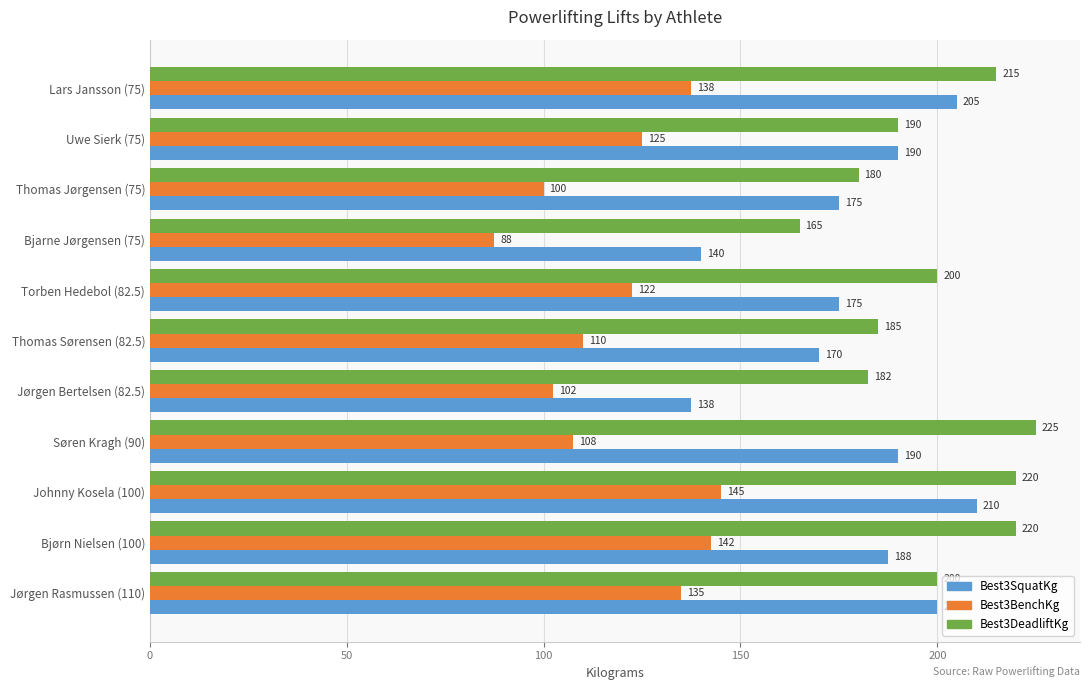

The Best3SquatKg series shows 182.4 at Bjarne Jørgensen (75). True or false?

False